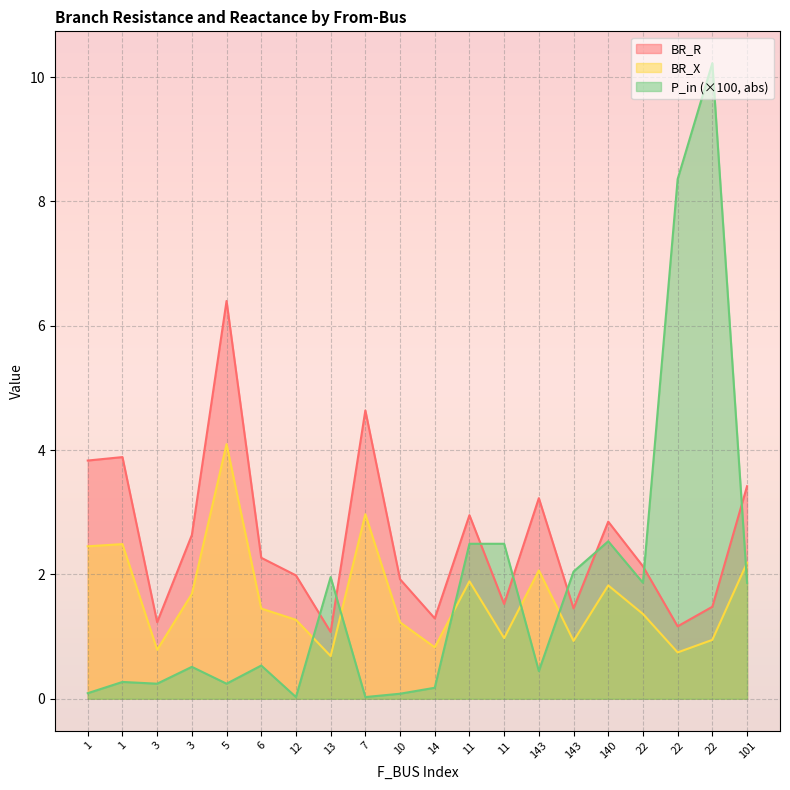

What is the value of the BR_R point at the 16th from the left?

2.8